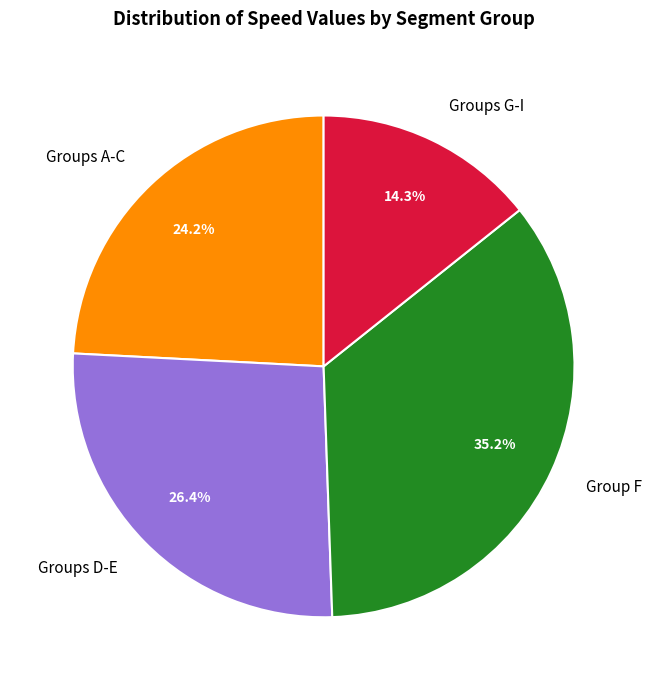

Rank the categories by value from highest to lowest.

Group F, Groups D-E, Groups A-C, Groups G-I